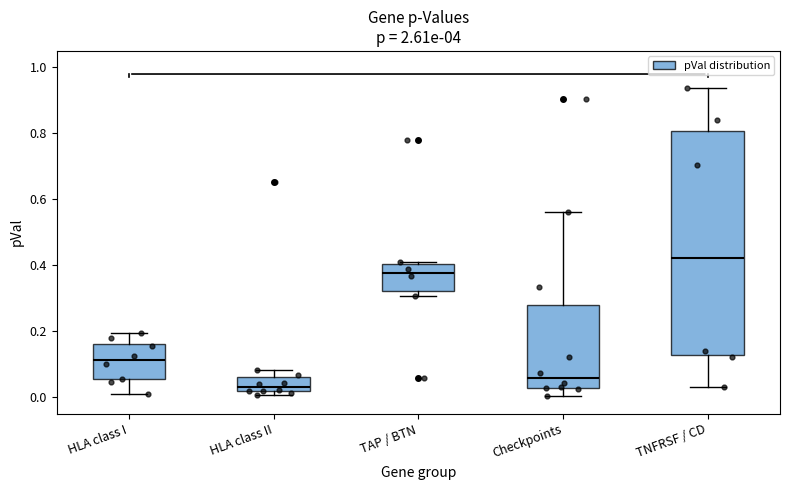

Which box has the lowest median line?

HLA class II